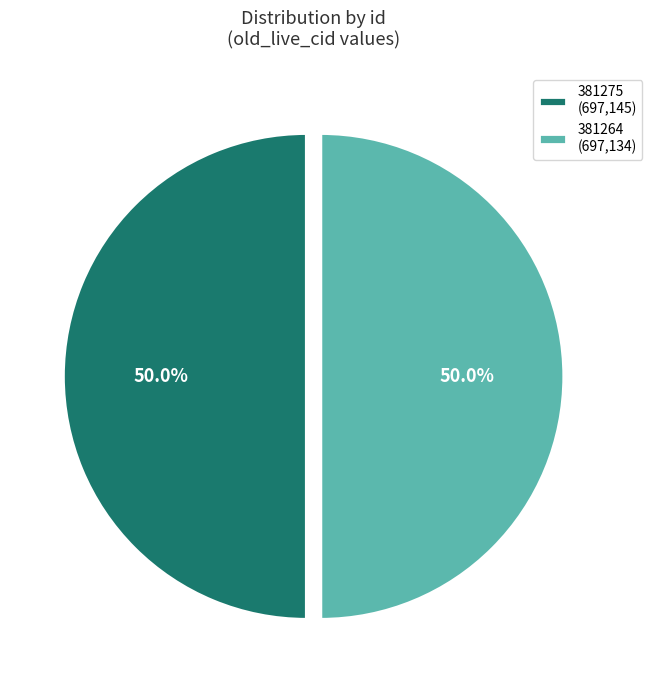

Approximately how many times larger is the value at 381264 (697,134) compared to 381275 (697,145)?

1.0